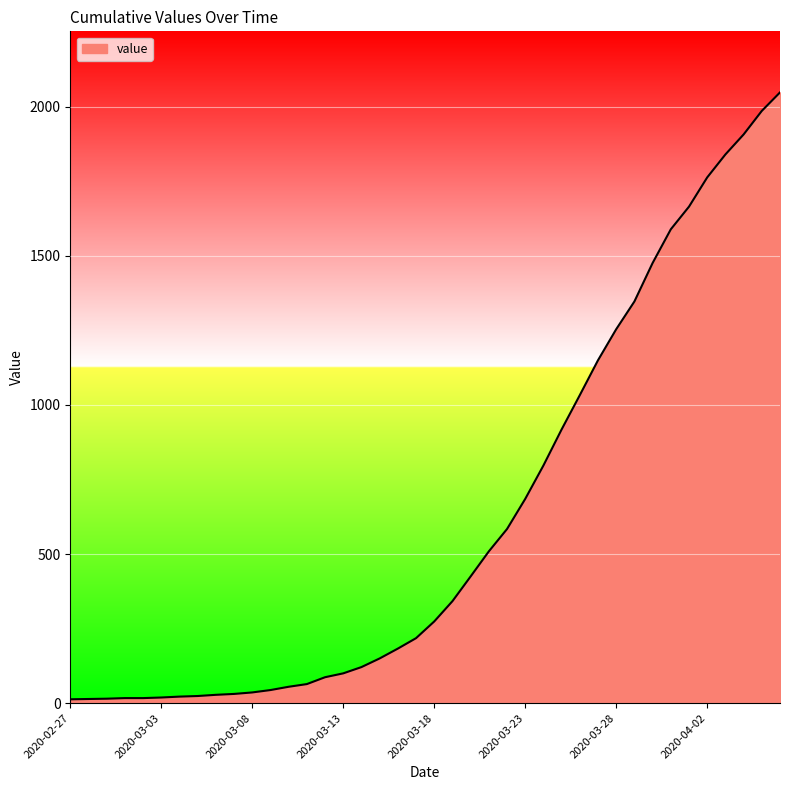

What is the difference between the maximum and minimum values?

2035